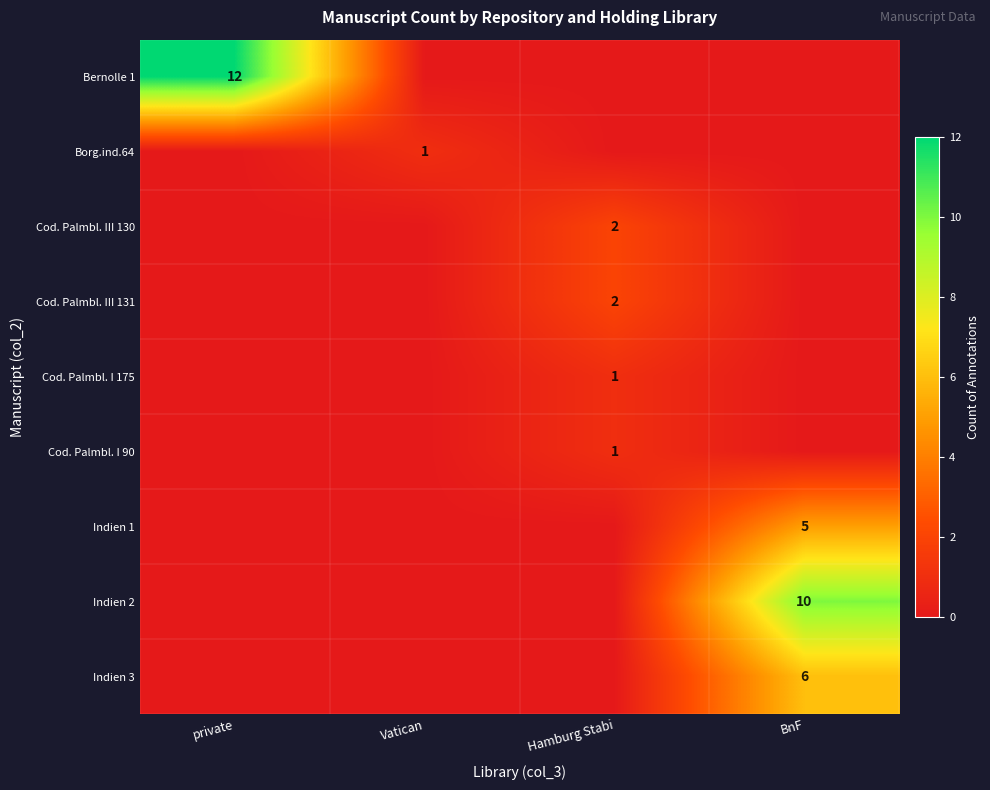

At Vatican, list the series in order from largest to smallest.

Borg.ind.64, Bernolle 1, Cod. Palmbl. III 130, Cod. Palmbl. III 131, Cod. Palmbl. I 175, Cod. Palmbl. I 90, Indien 1, Indien 2, Indien 3